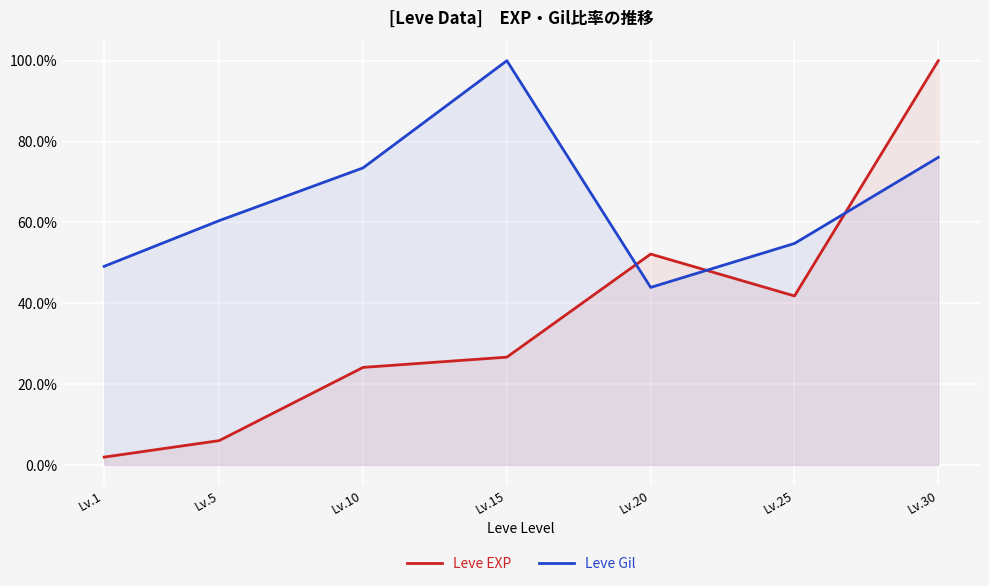

Count the number of data series in this chart.

2